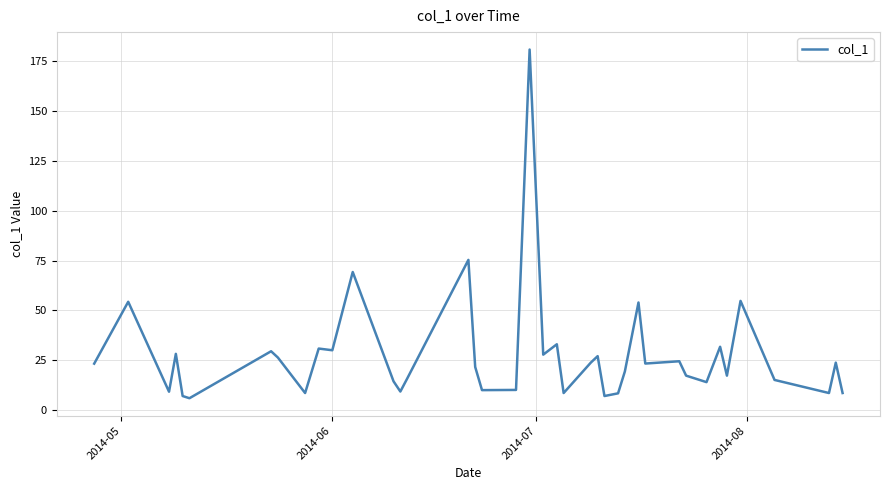

True or false: there are more than 1 points higher than both neighbors.

True